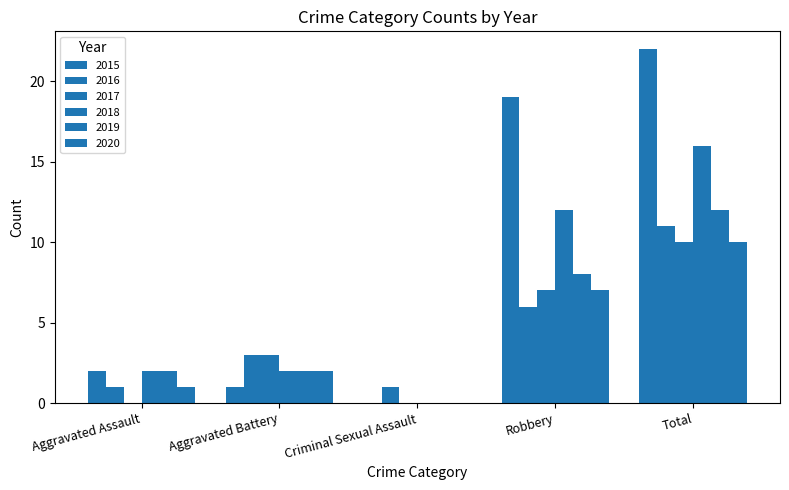

How many groups of bars are there?

5